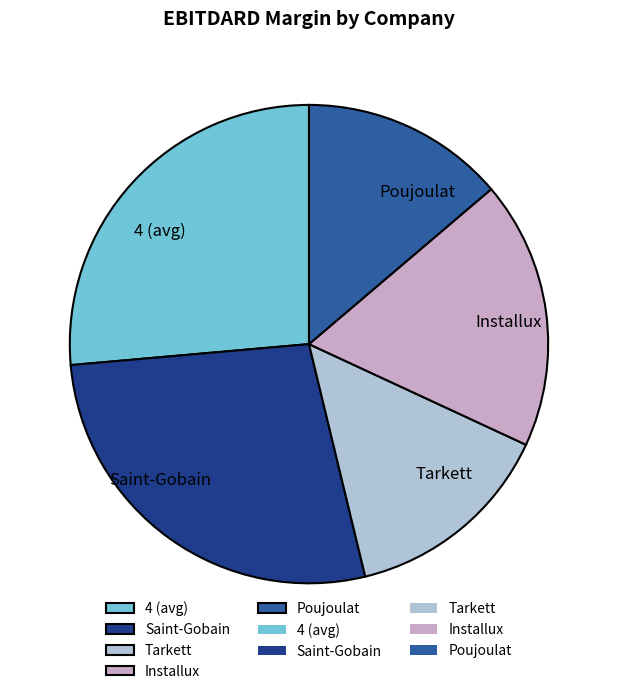

Which has a higher value, Poujoulat or Installux?

Installux